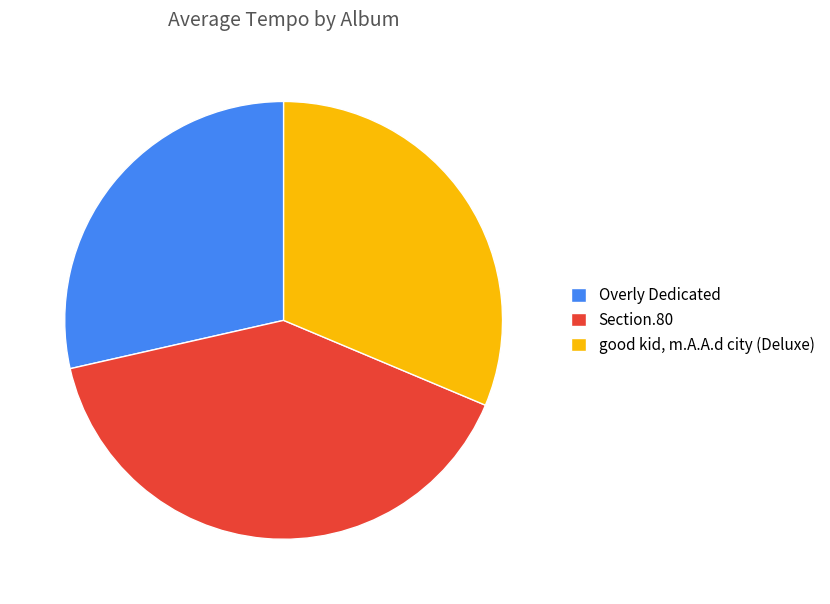

Rank the categories by value from highest to lowest.

Section.80, good kid, m.A.A.d city (Deluxe), Overly Dedicated